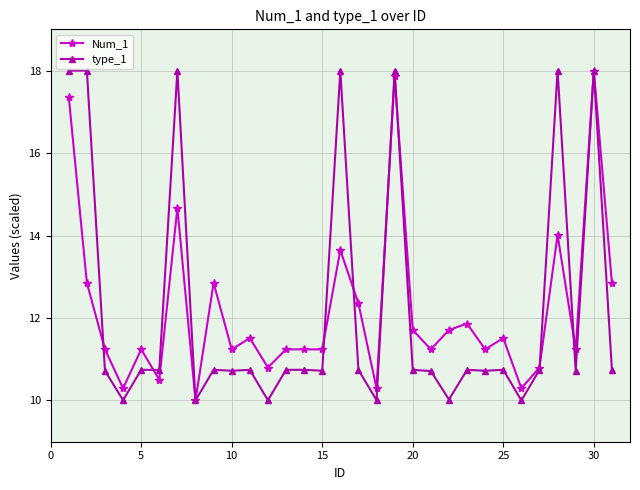

What is the maximum value shown in the chart?

18.0